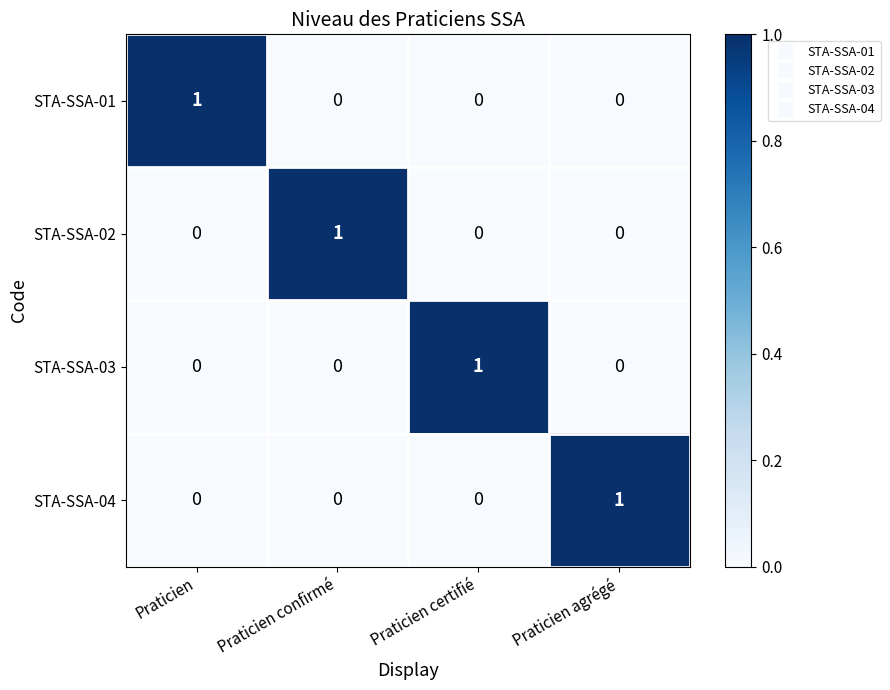

Count the STA-SSA-02 values in the range 0 to 1.

4